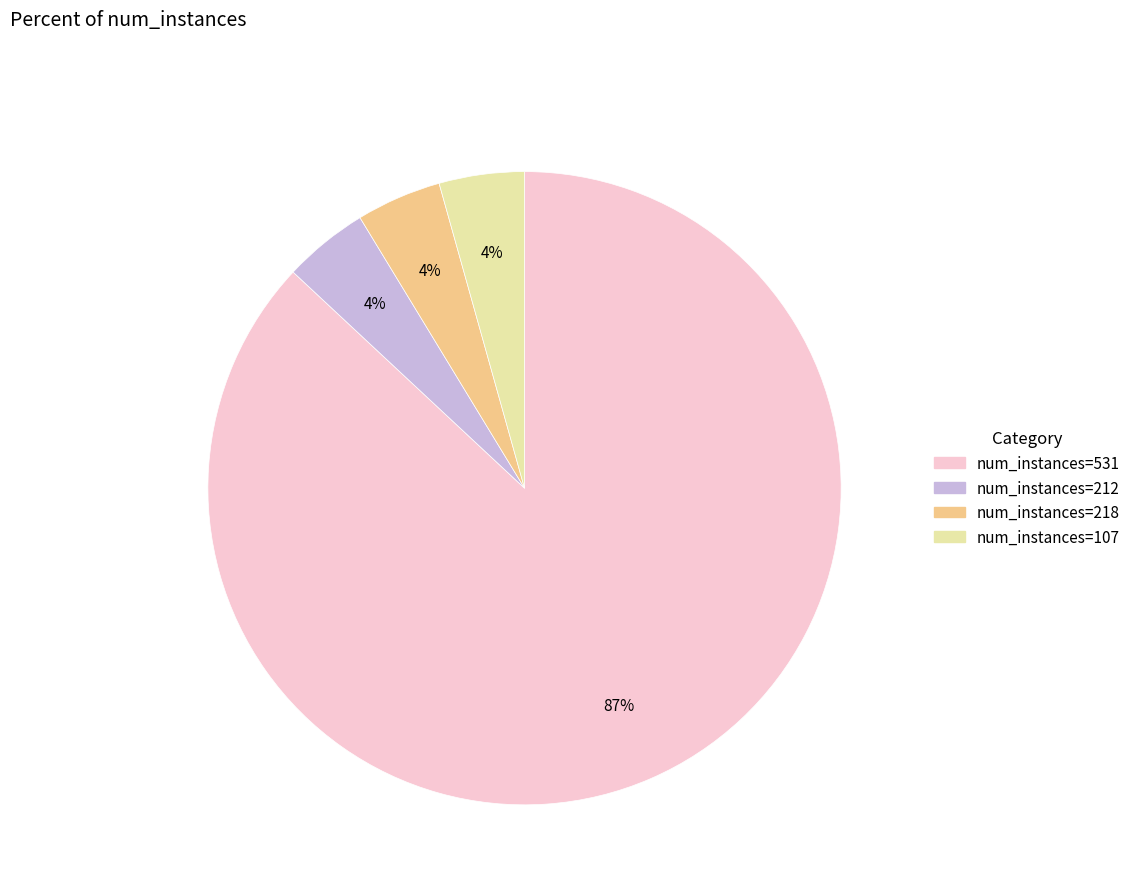

To the nearest percent, what is the average slice percentage?

25%